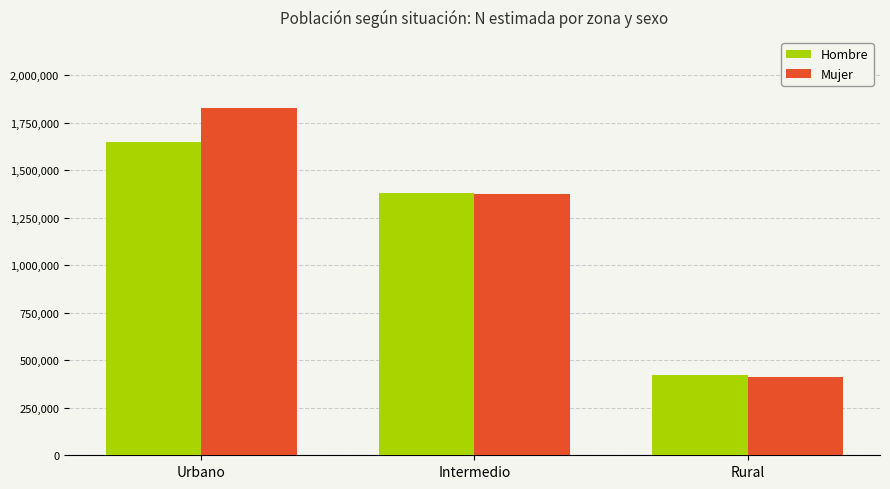

Which series has the largest range (max minus min)?

Mujer